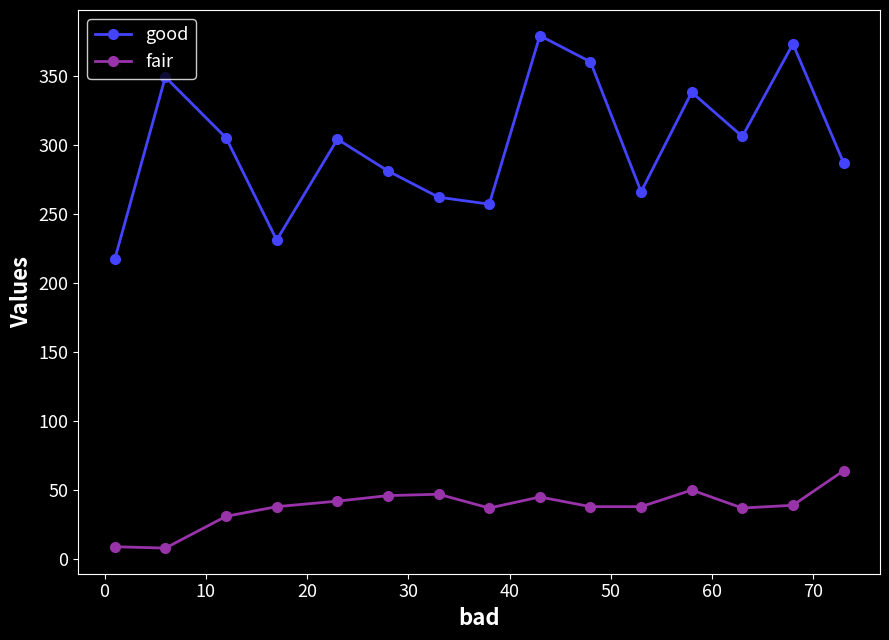

At how many categories does at least one series exceed 210?

15